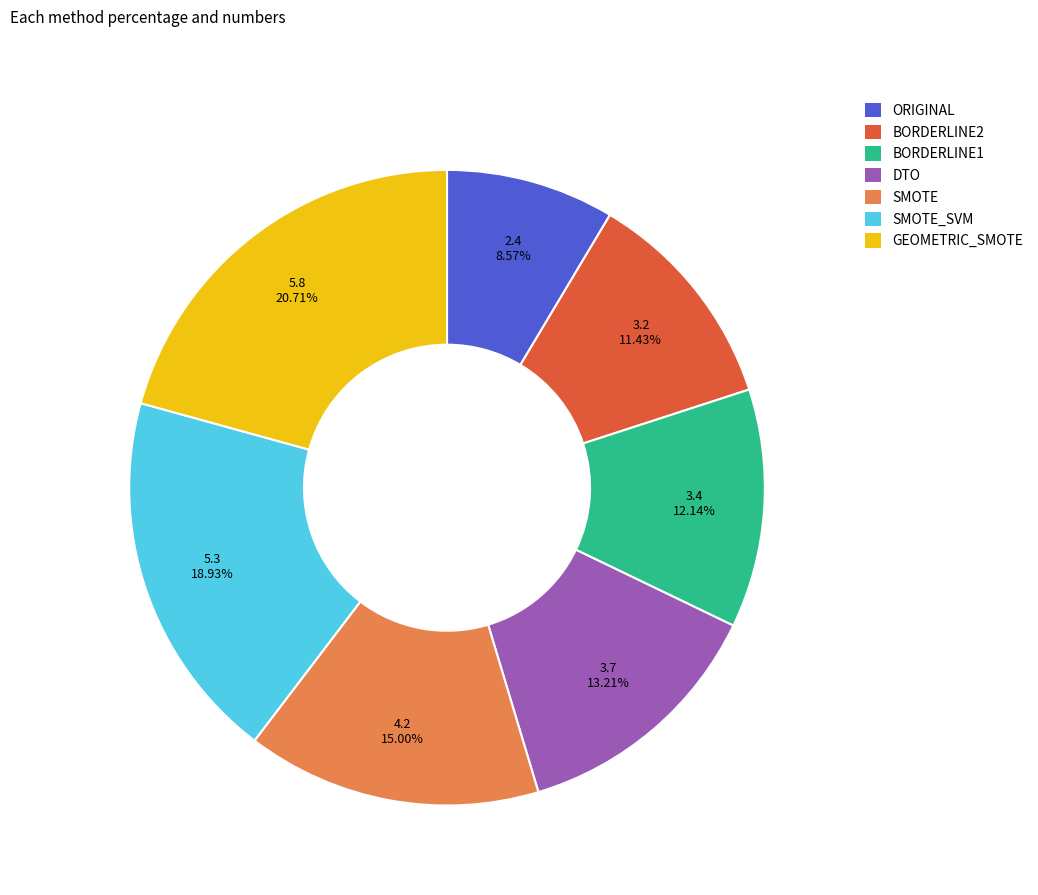

Is there any slice that represents more than half of the pie?

No